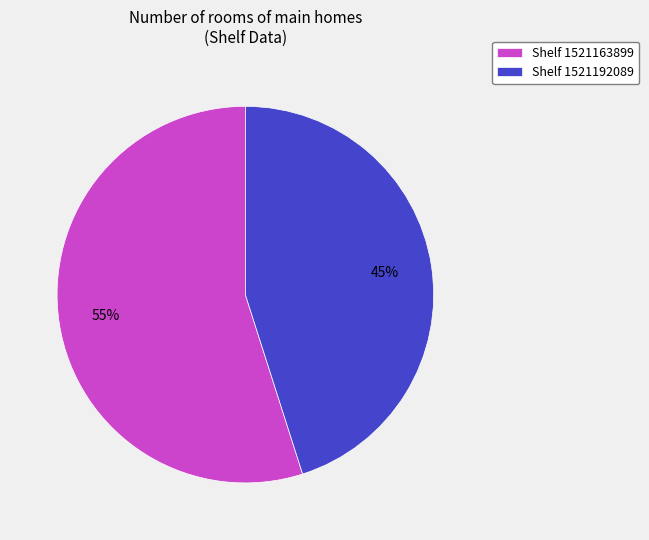

What is the majority slice?

Shelf 1521163899